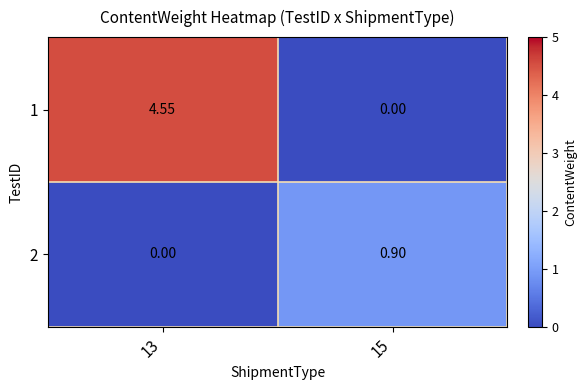

Is the value of 2 at 15 greater than the value of 1 at 15?

Yes